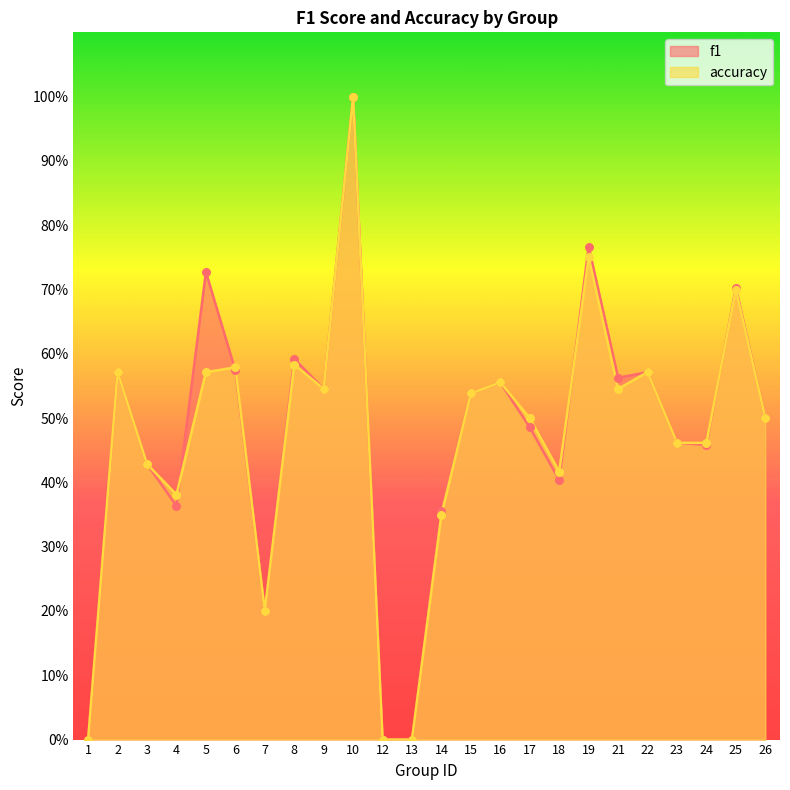

What is the total value across all series at 16?

1.1